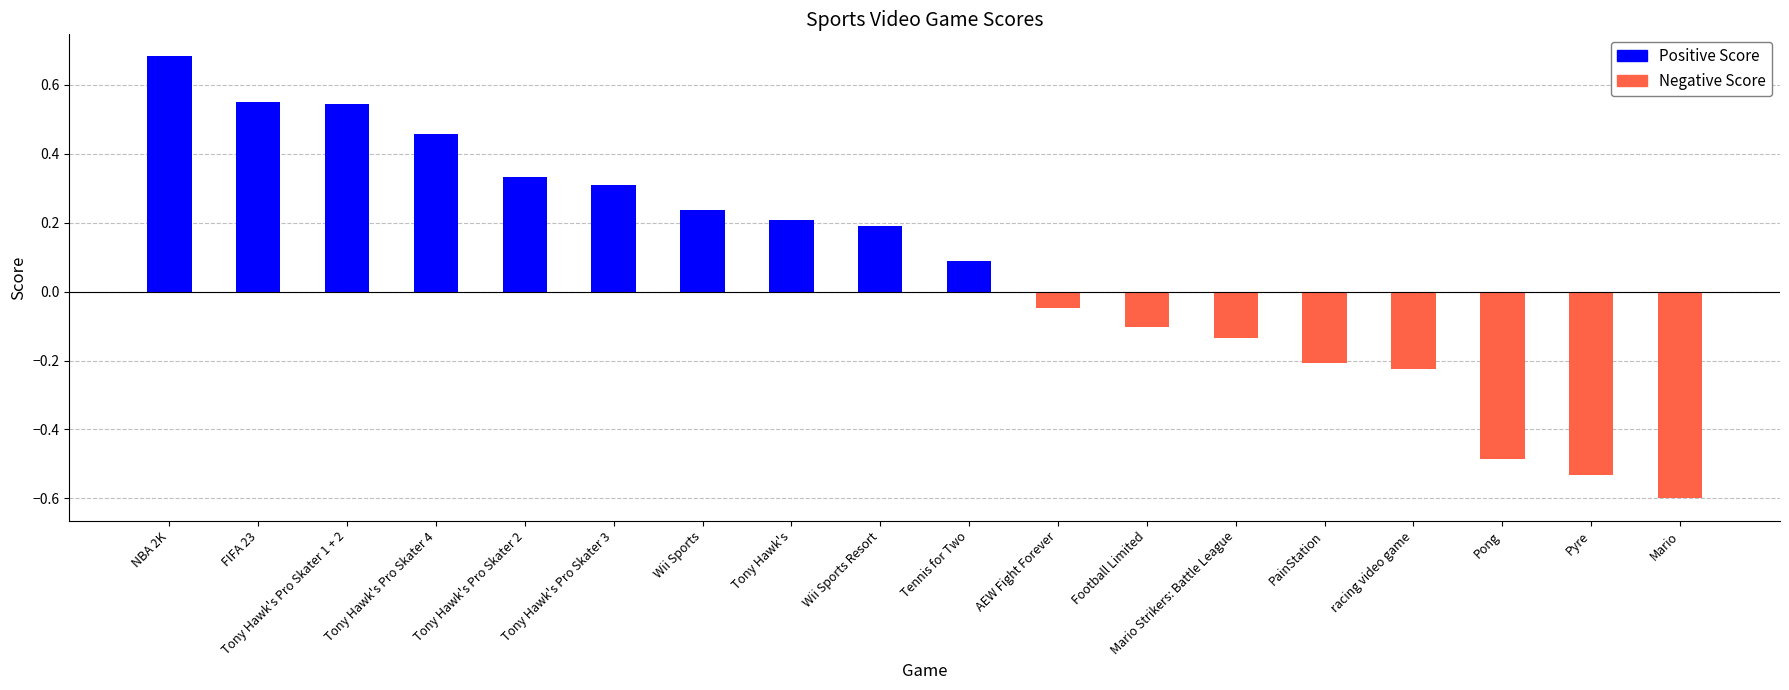

True or false: the data shows -0.1 at Football Limited.

True